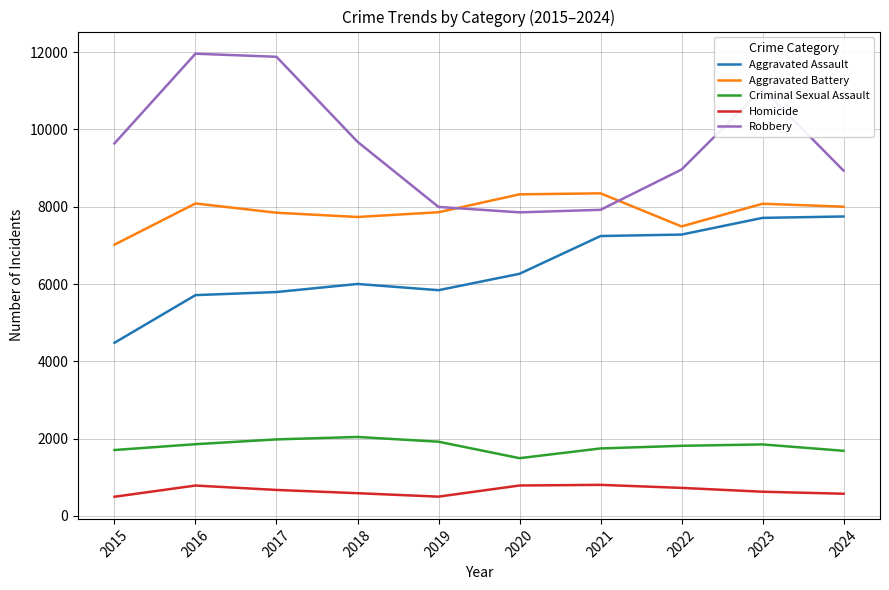

What is the sum of the Robbery values at 2017 and 2019?

19875